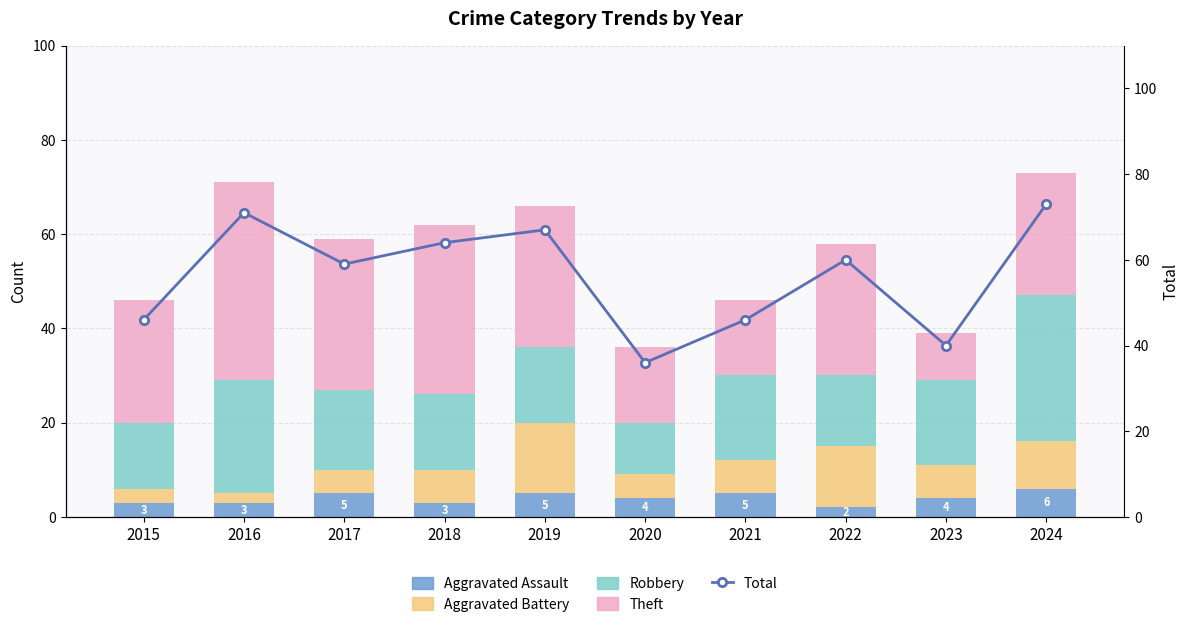

Reading left to right, list all the values displayed in this chart.

Aggravated Assault: 3	3	5	3	5	4	5	2	4	6
Aggravated Battery: 3	2	5	7	15	5	7	13	7	10
Robbery: 14	24	17	16	16	11	18	15	18	31
Theft: 26	42	32	36	30	16	16	28	10	26
Total: 46	71	59	64	67	36	46	60	40	73